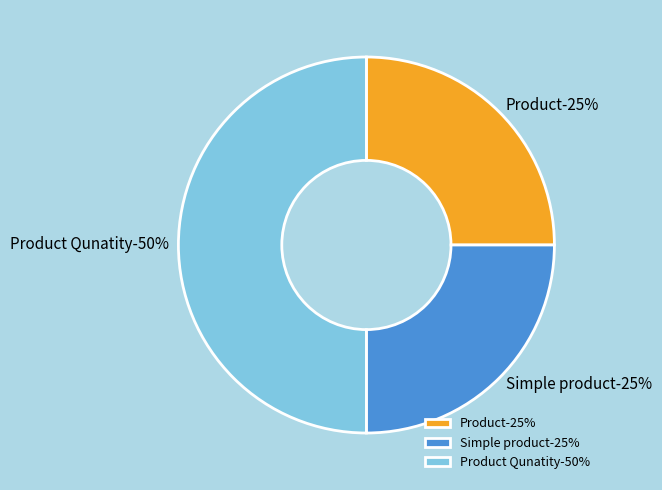

What is the largest slice in the pie chart?

Product Qunatity